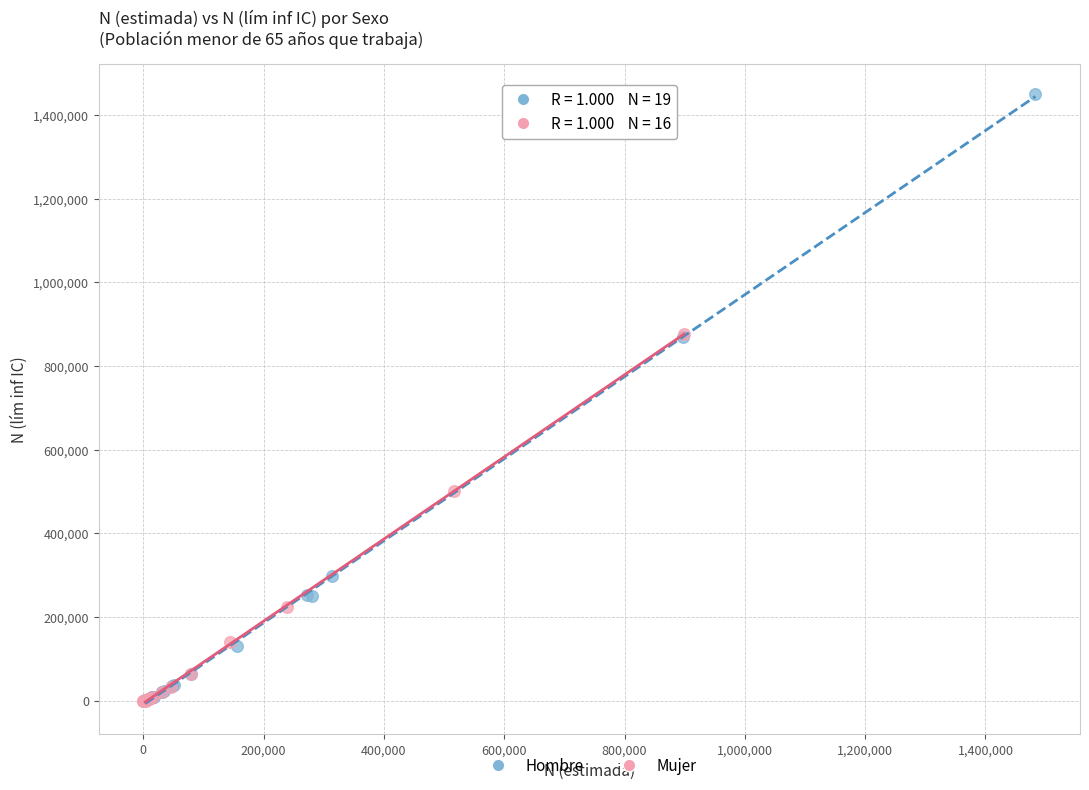

Which series contains the highest Y value?

Hombre